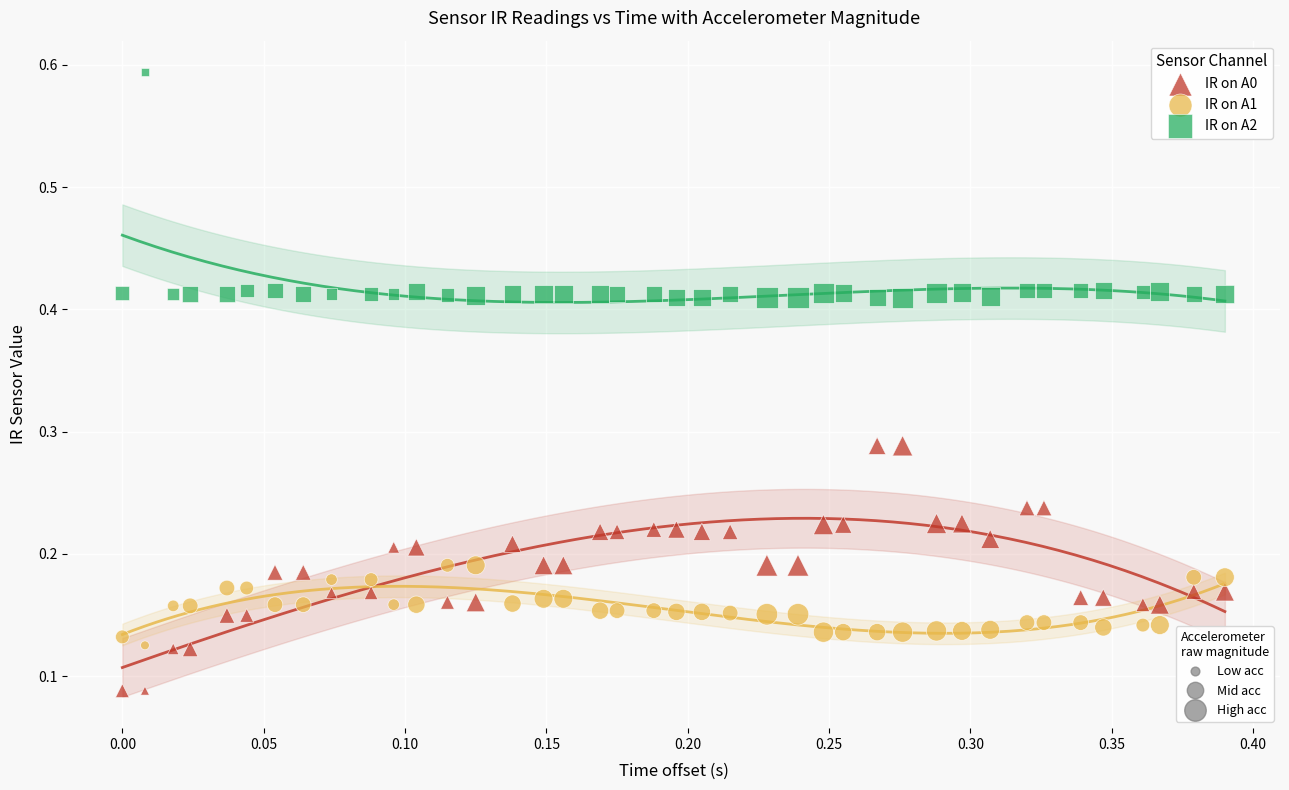

Across all data points, what is the range of Y values (max minus min)?

0.5